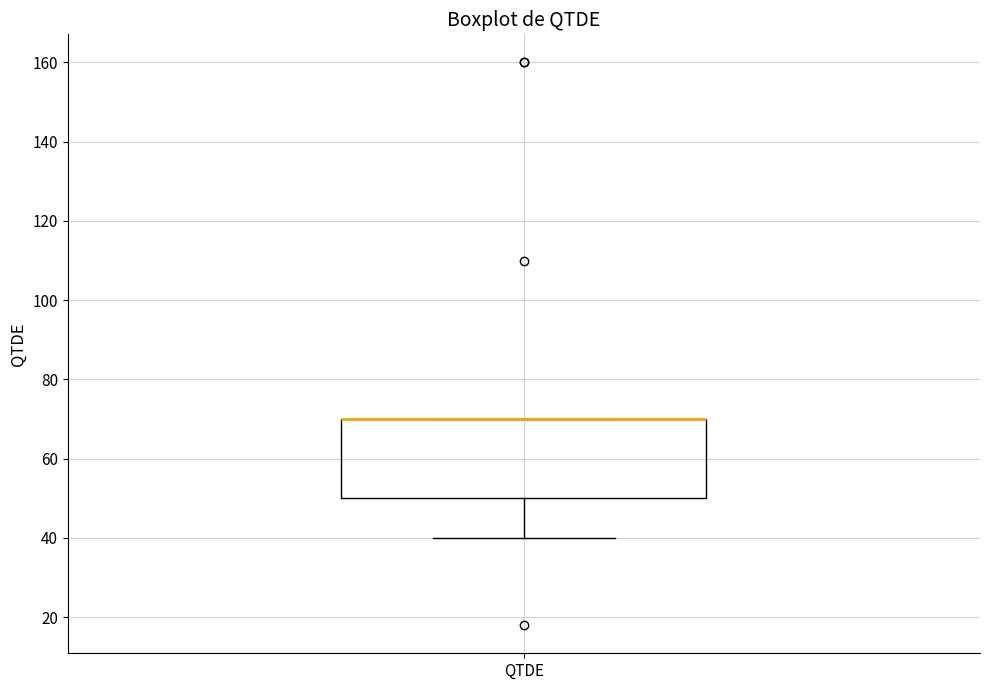

Transcribe this box plot: give where the median line is, the range the box spans, and where the two whiskers end, as read against the y-axis. The values are not printed on the chart, so give them approximately, as read against the axis.

median 70 (drawn on the box's upper edge), box 50 to 70, whiskers 40 to 70